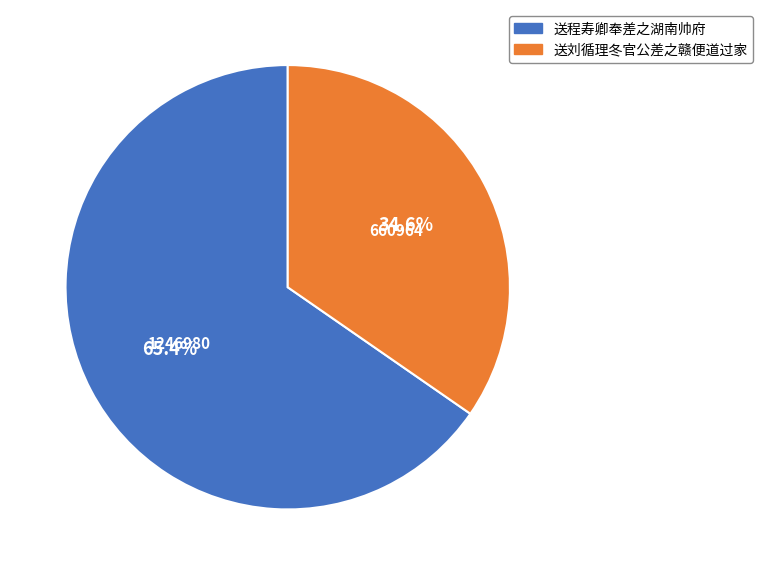

Which slice represents more than half of the pie?

送程寿卿奉差之湖南帅府